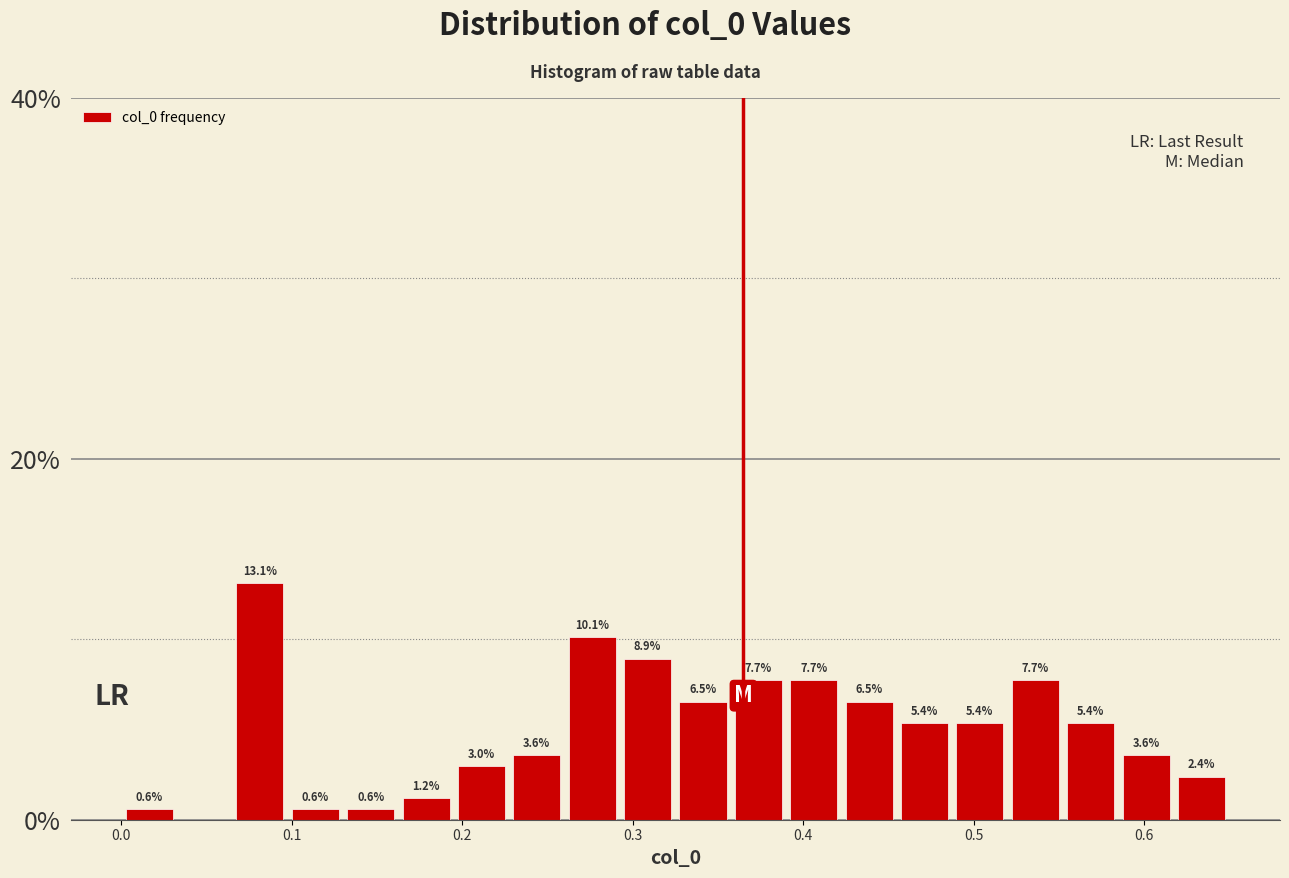

Read against the x-axis, roughly where is the centre of the tallest bar?

0.08